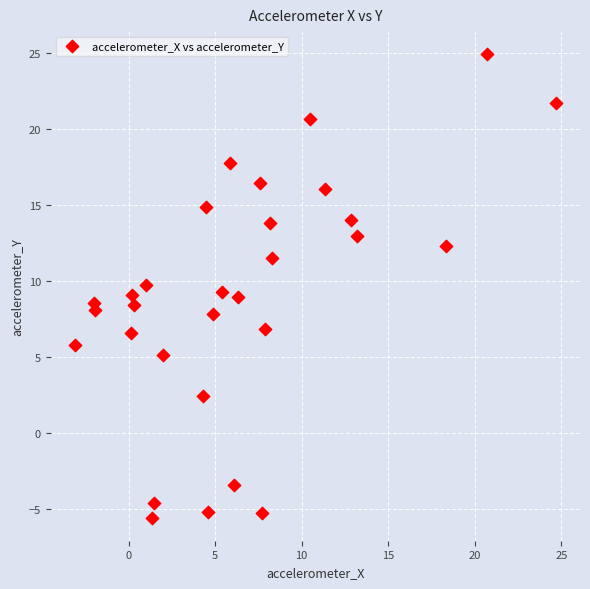

What is the range of X values (max minus min)?

27.8